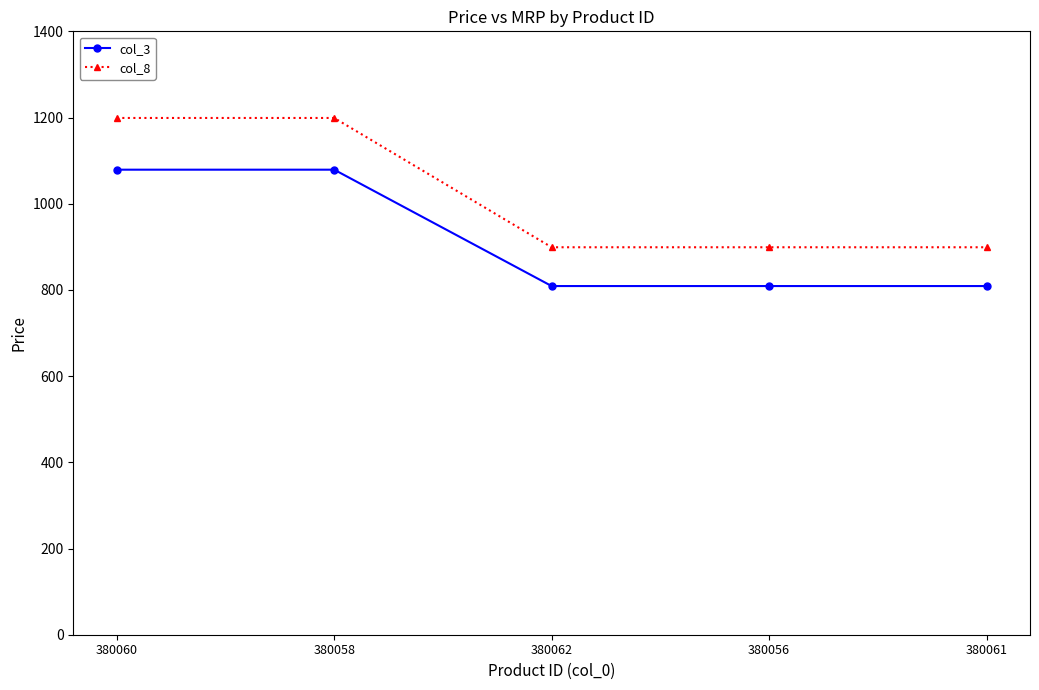

What is the difference between the second highest and second lowest values in the col_8 series?

300